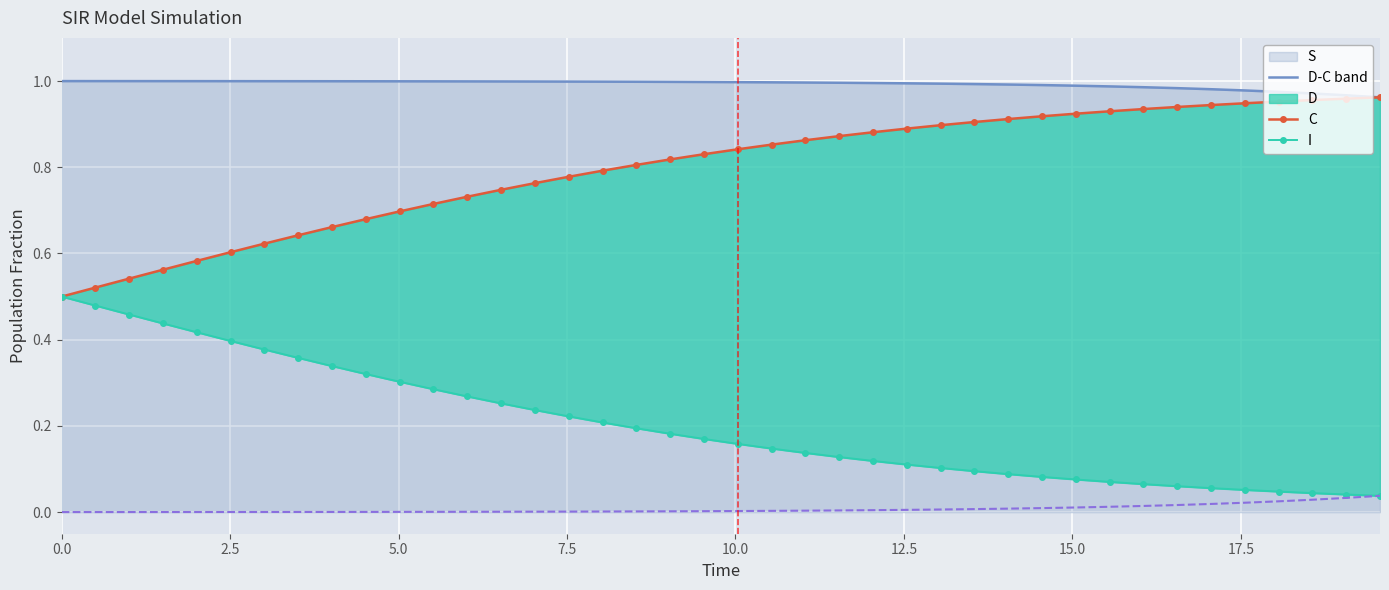

What is the sum of all I values?

0.3